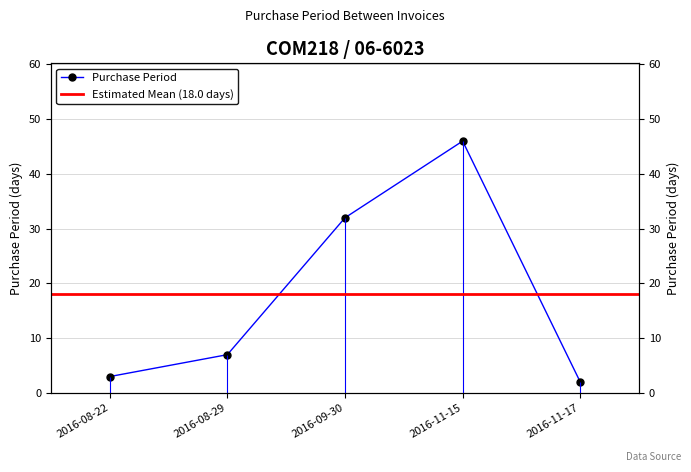

Which label corresponds to the smallest value in the chart?

2016-11-17